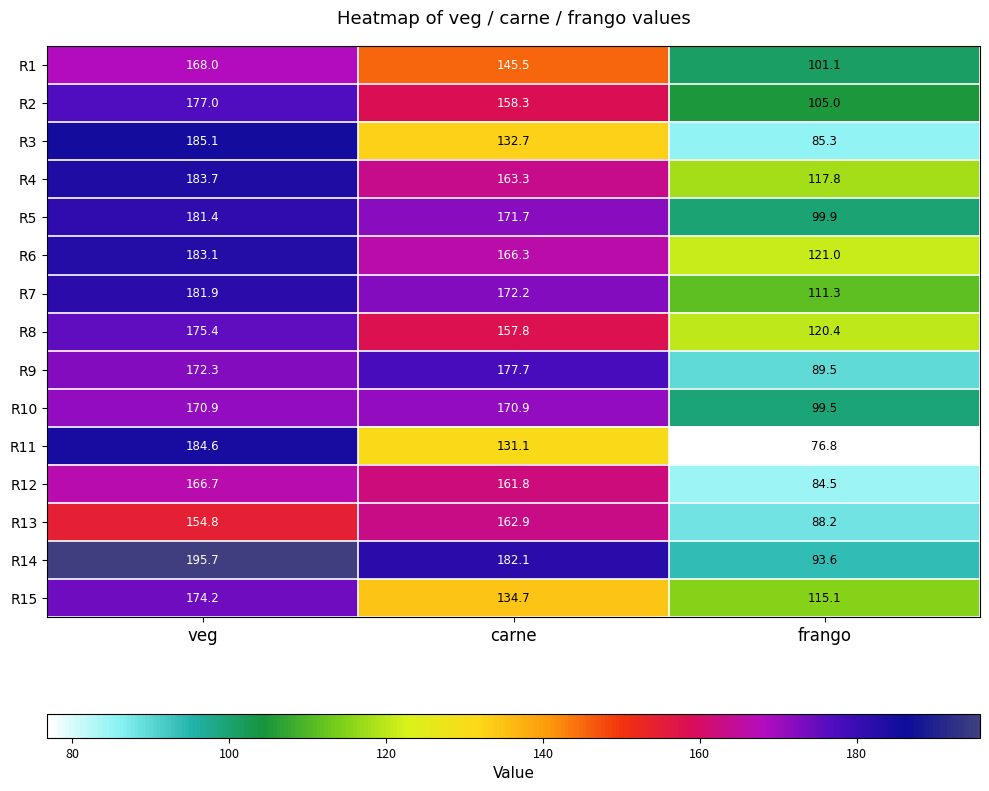

At which label does R10 reach its minimum?

frango